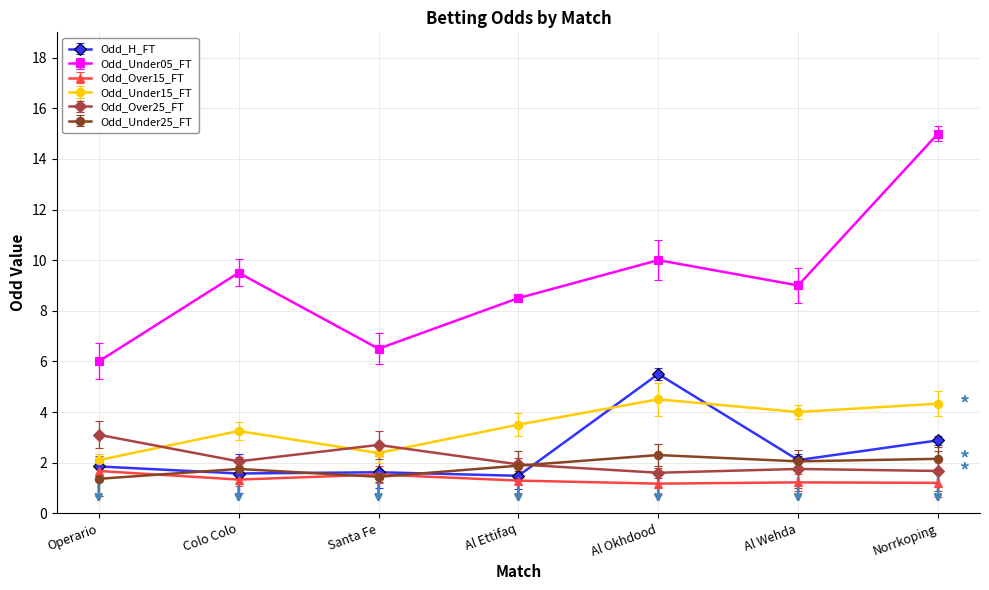

Where does the Odd_Under15_FT series first go above 3?

Colo Colo